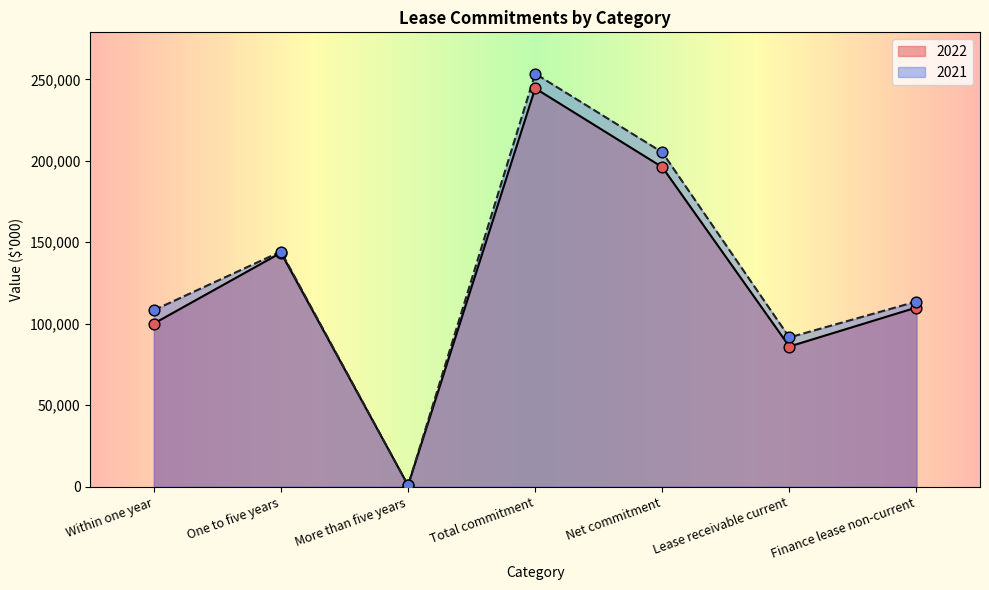

Is the value of 2022 at One to five years greater than the value of 2021 at More than five years?

Yes